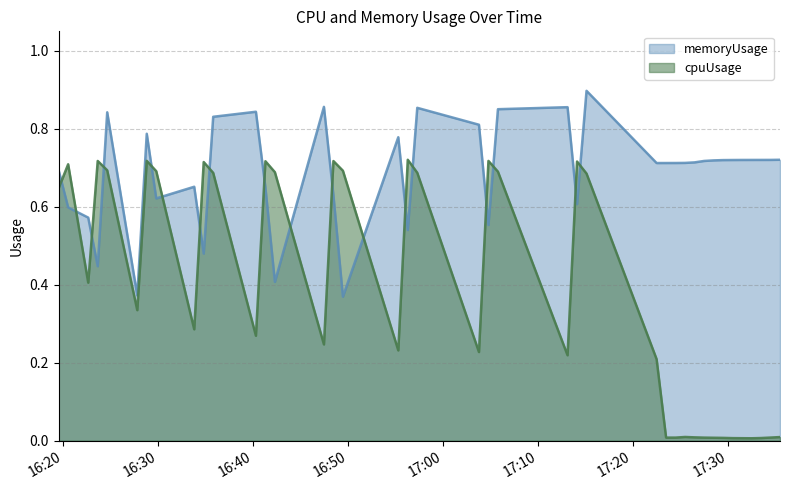

Rank the series by their maximum value, from lowest to highest.

cpuUsage, memoryUsage